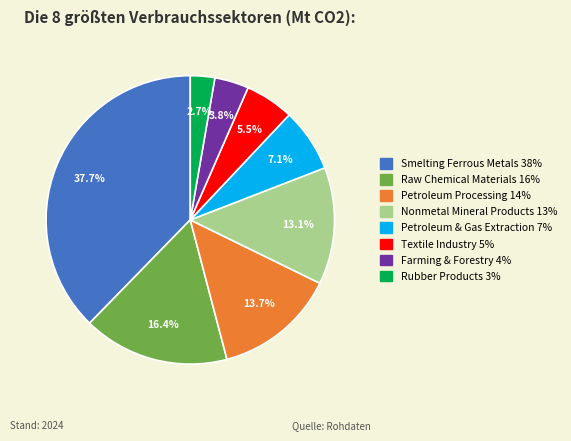

Is Textile Industry the majority of the pie?

No